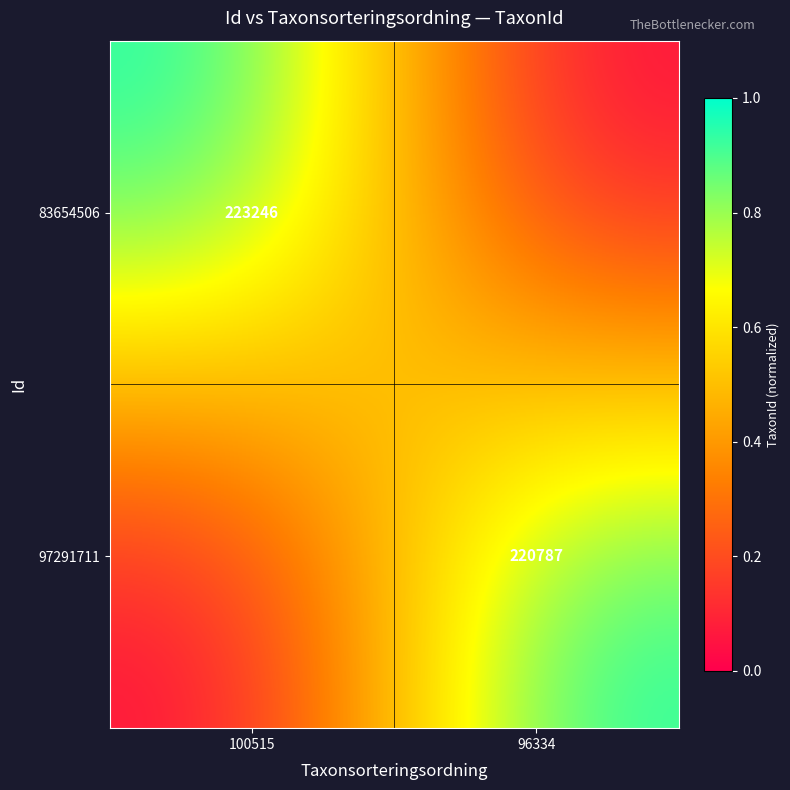

At which category is the sum across all series the highest?

100515